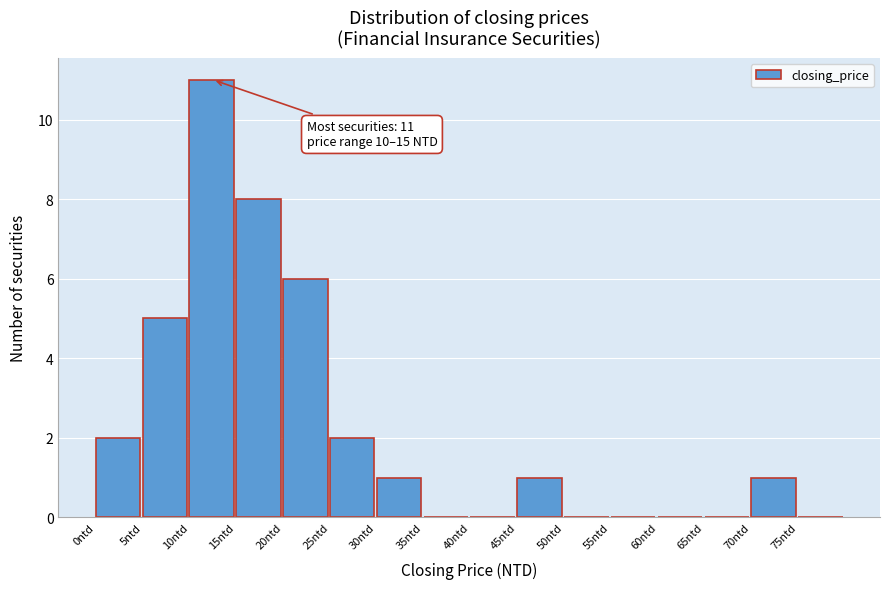

Which range on the x-axis has the tallest bar?

10 to 15